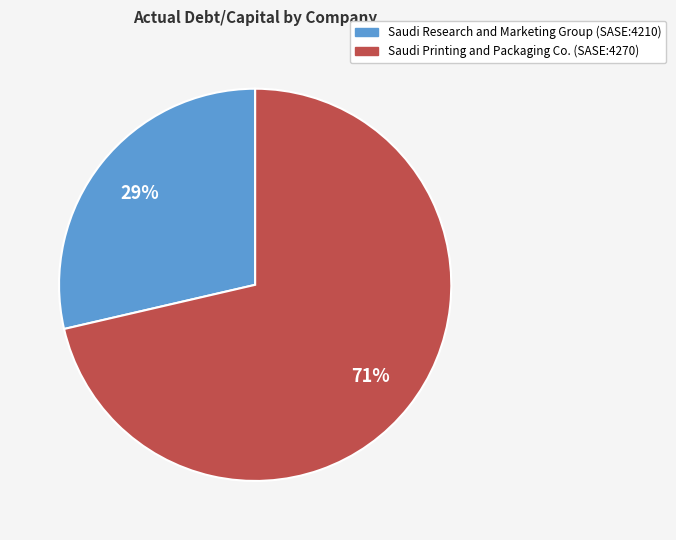

Is the sum of Saudi Research and Marketing Group (SASE:4210) and Saudi Printing and Packaging Co. (SASE:4270) greater than half?

Yes